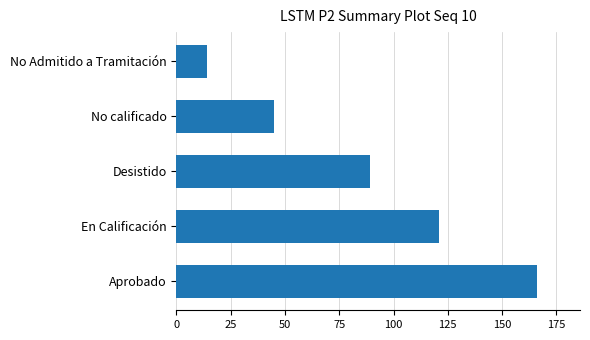

Reading bottom to top, list all the values displayed in this chart.

166	121	89	45	14